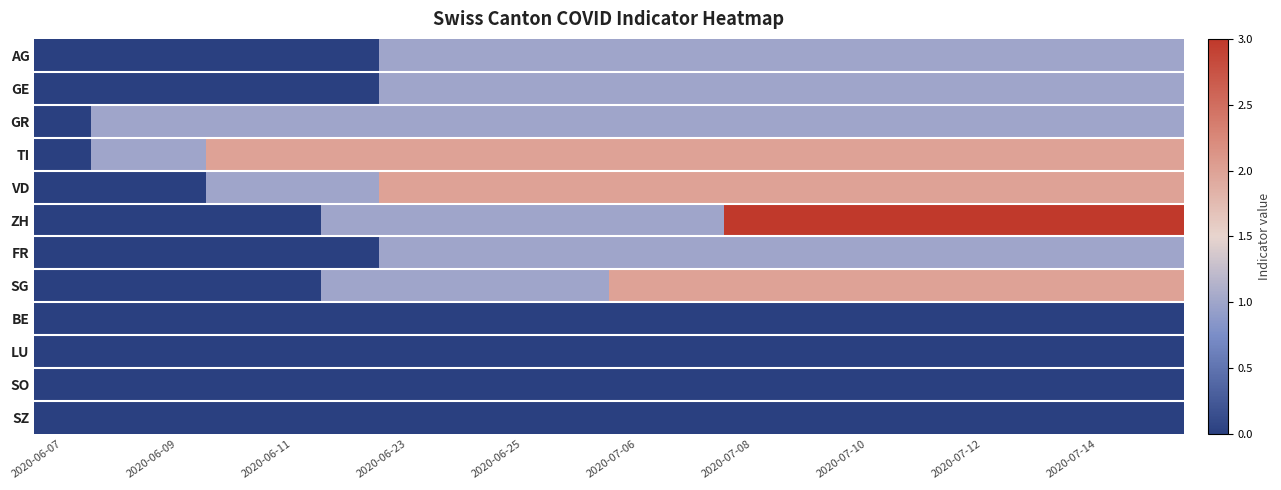

How many categories are shown in the chart?

20